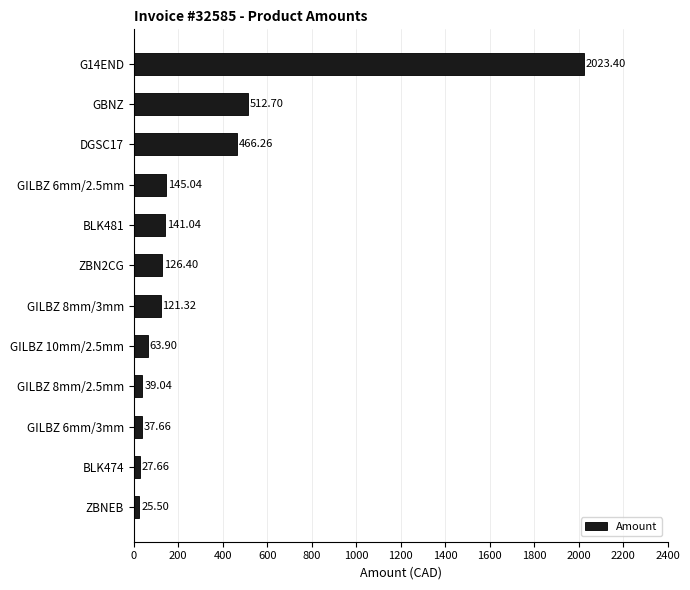

How many series are shown in this chart?

1